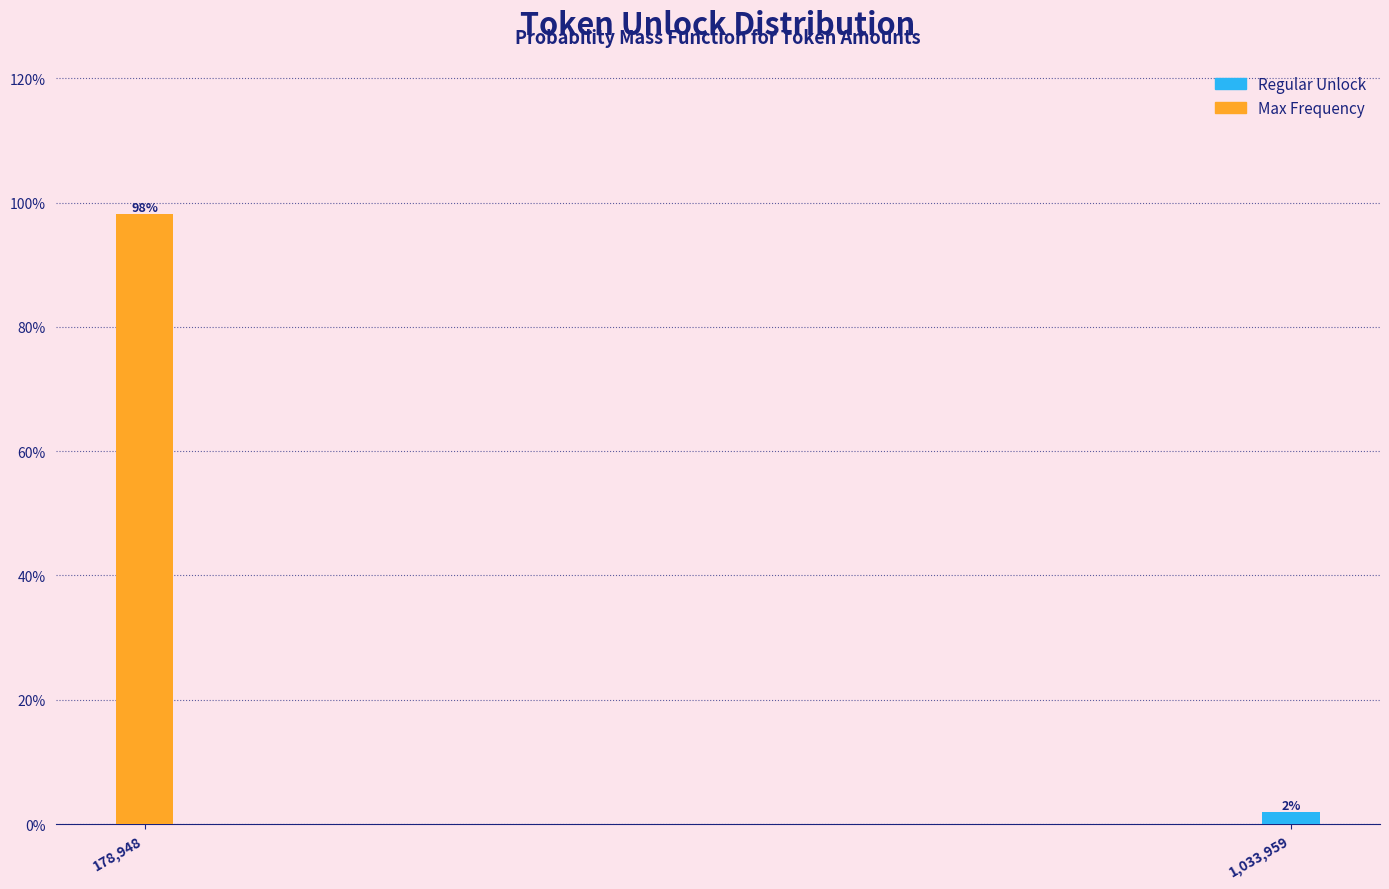

At which label does the data first exceed 98?

178,948